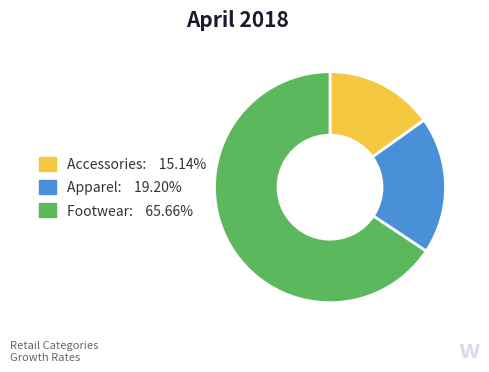

The Apparel slice represents 19% of the pie. True or false?

True